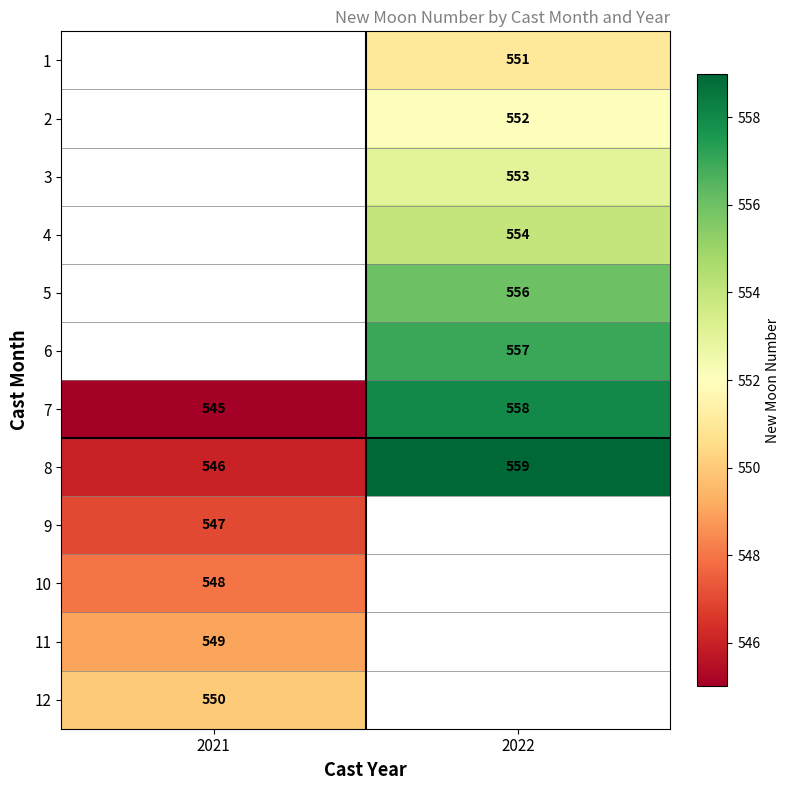

What is the sum of all 8 values?

1105